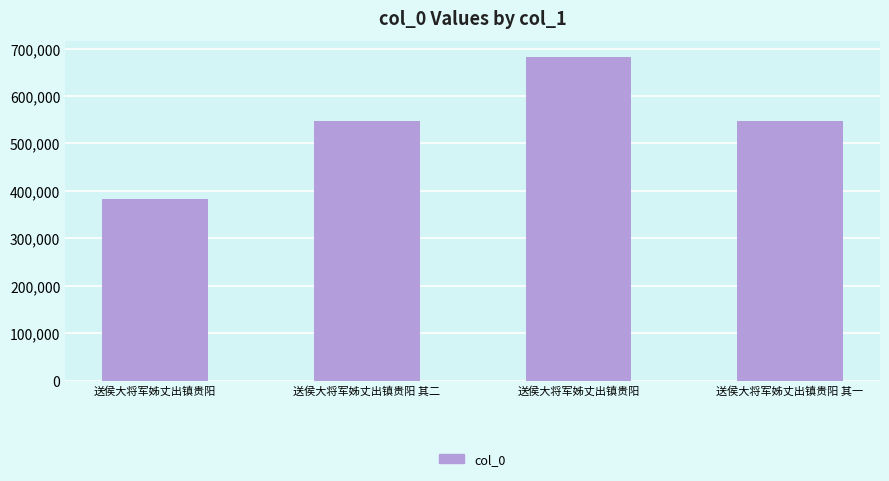

At which label is the value closest to 532932?

送侯大将军姊丈出镇贵阳 其一